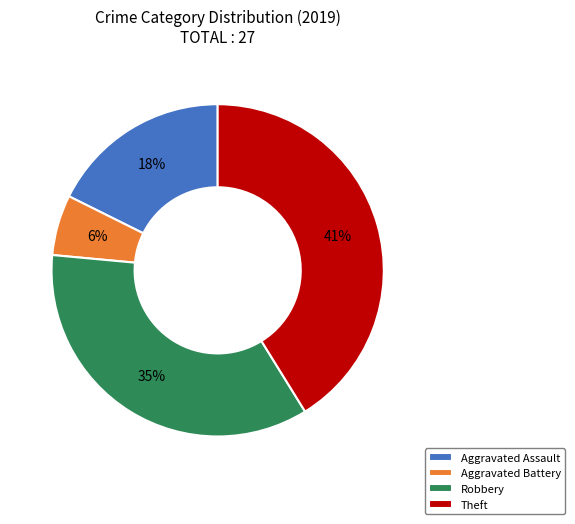

Is Robbery the majority of the pie?

No